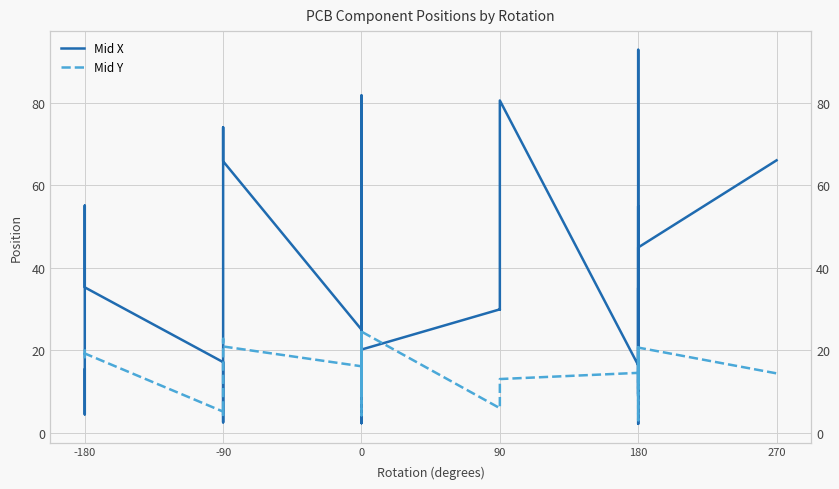

What is the difference between the maximum and minimum values in the Mid X series?

90.7